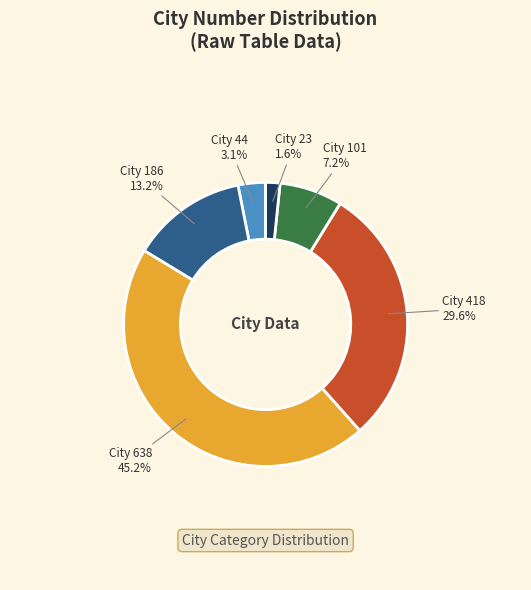

Count the number of slices in the pie.

6